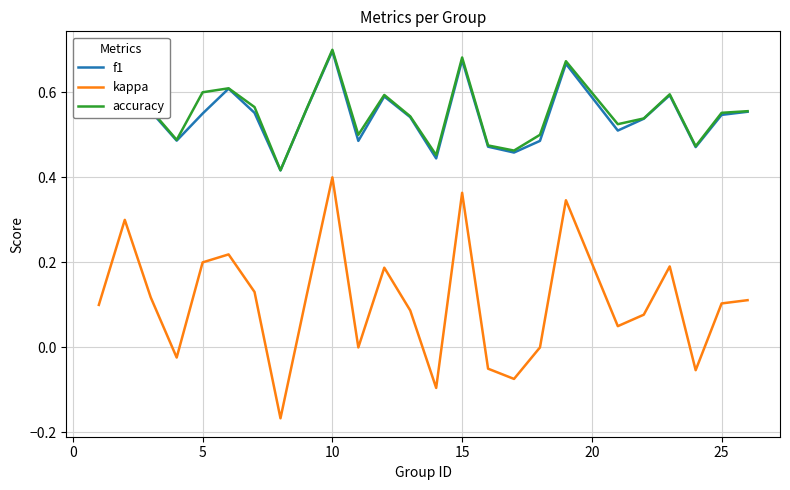

True or false: accuracy and kappa intersect in this chart.

False